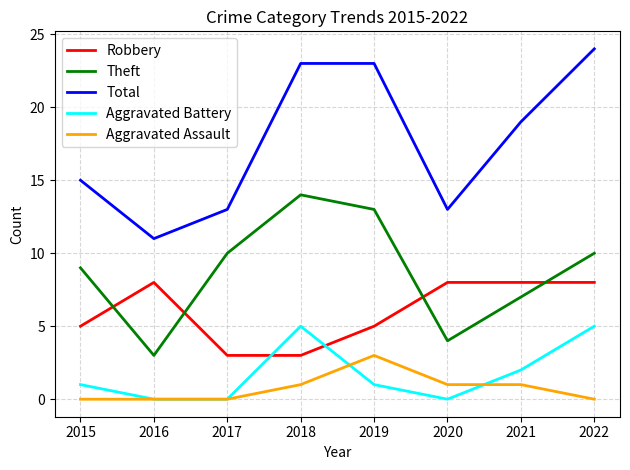

What is the difference between the highest and lowest values at 2016?

11